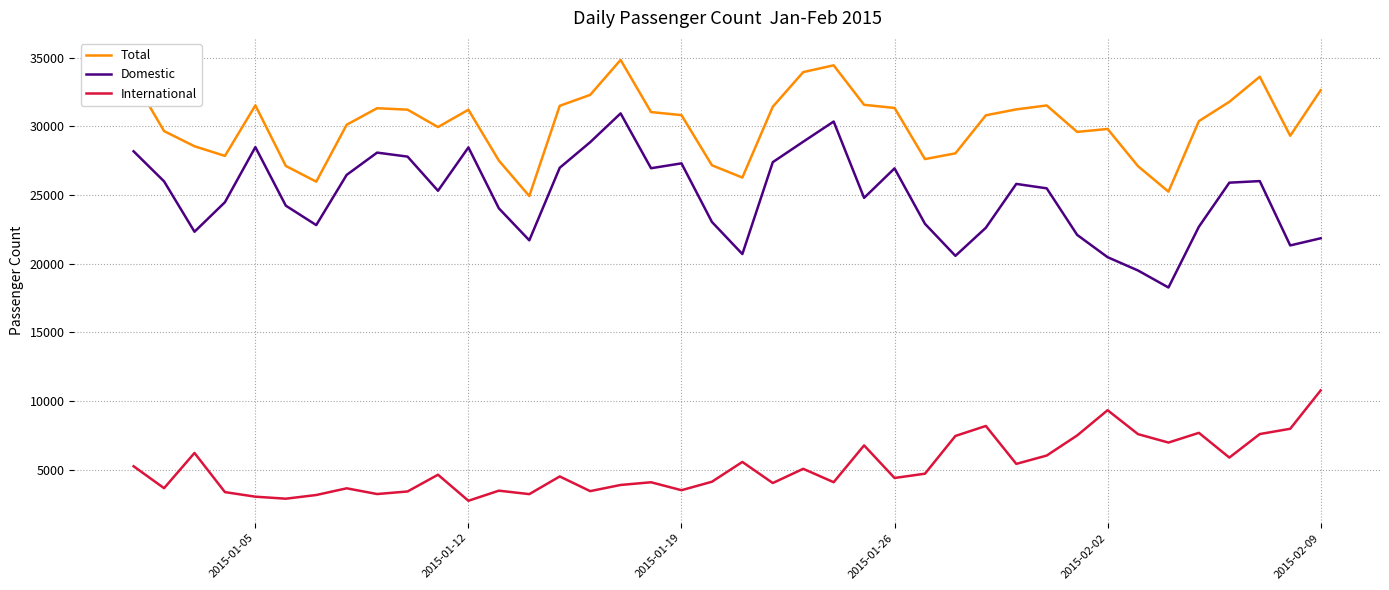

Which series has the largest range (max minus min)?

Domestic